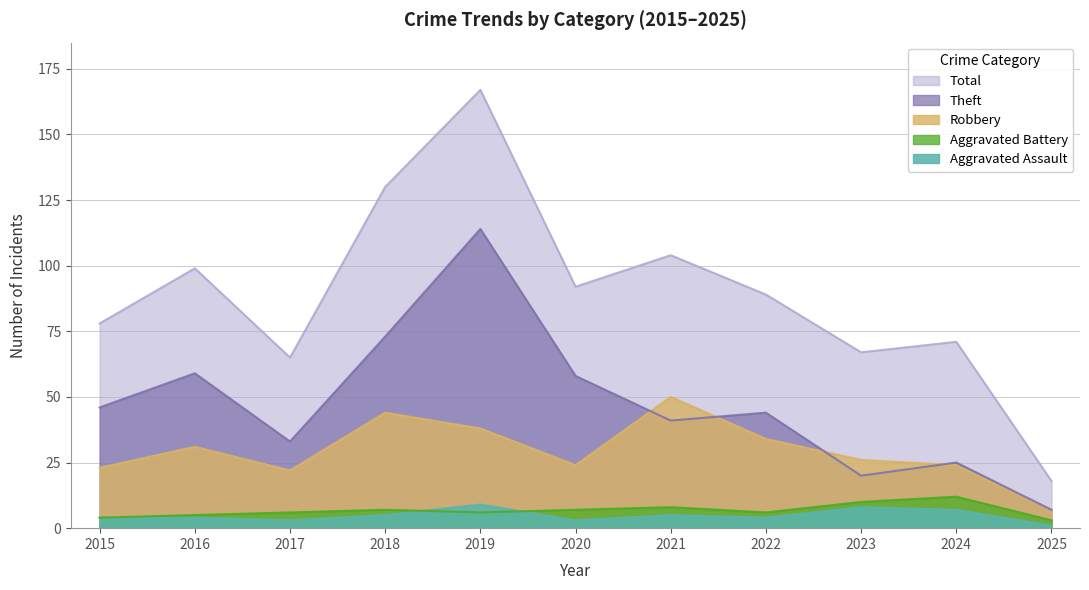

True or false: Total and Aggravated Assault intersect in this chart.

False